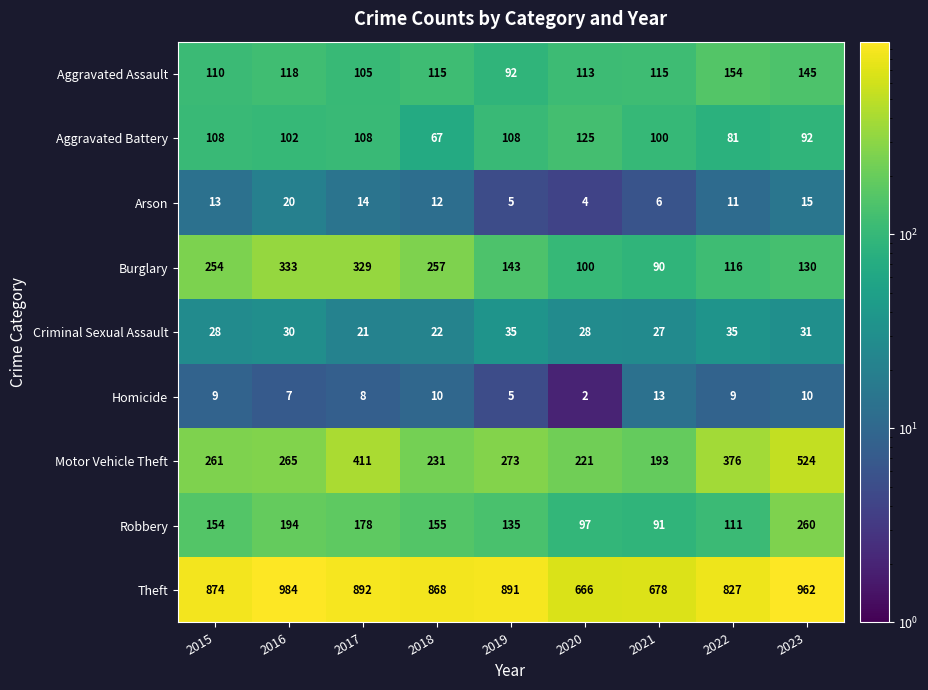

What is the difference between the highest and lowest values at 2022?

818